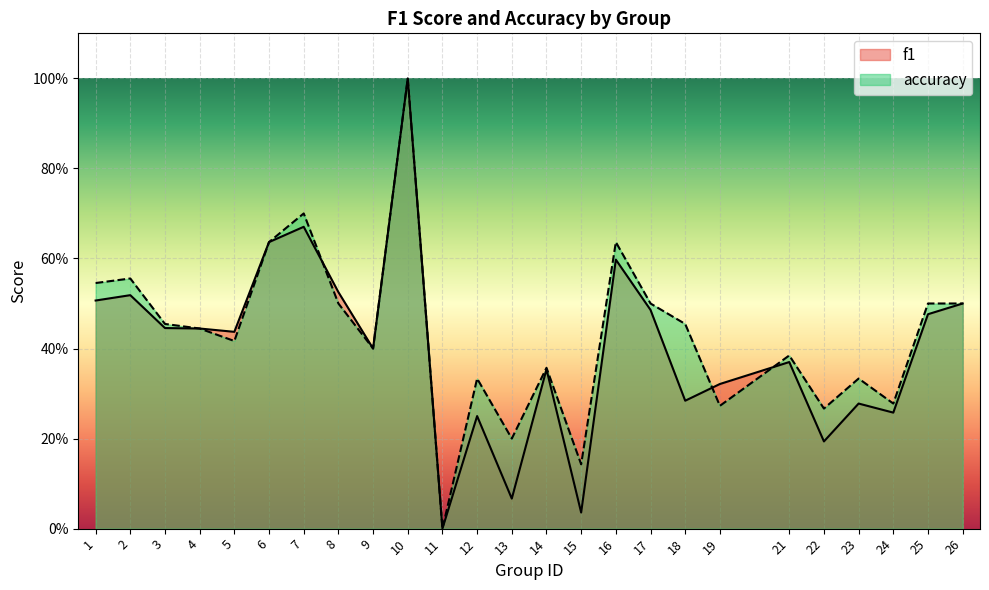

Rank the series by their maximum value, from highest to lowest.

f1, accuracy